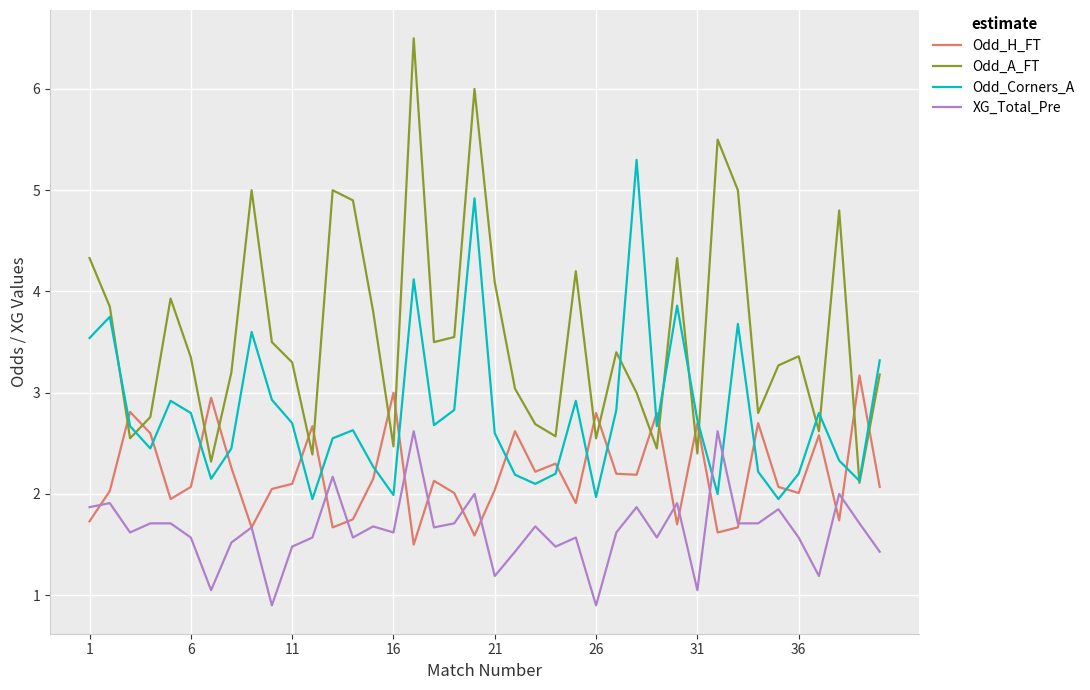

List the series in order of their peak value, highest first.

Odd_A_FT, Odd_Corners_A, Odd_H_FT, XG_Total_Pre